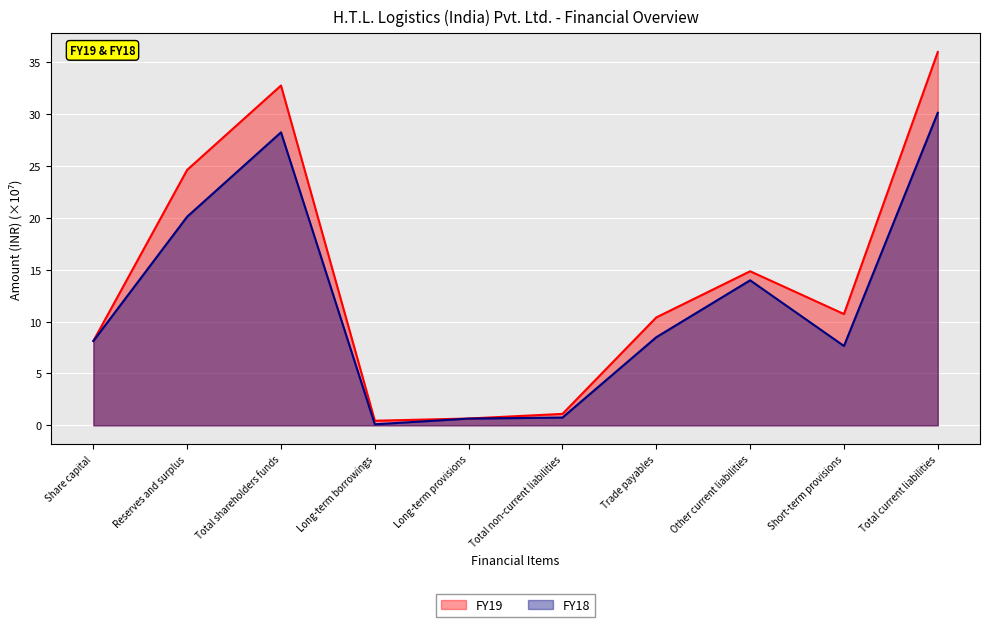

Reading left to right, list all the values displayed in this chart.

FY19: Share capital=8.1	Reserves and surplus=24.6	Total shareholders funds=32.7	Long-term borrowings=0.4	Long-term provisions=0.7	Total non-current liabilities=1.1	Trade payables=10.4	Other current liabilities=14.8	Short-term provisions=10.7	Total current liabilities=36.0
FY18: Share capital=8.1	Reserves and surplus=20.1	Total shareholders funds=28.2	Long-term borrowings=0.1	Long-term provisions=0.7	Total non-current liabilities=0.8	Trade payables=8.5	Other current liabilities=14.0	Short-term provisions=7.6	Total current liabilities=30.1